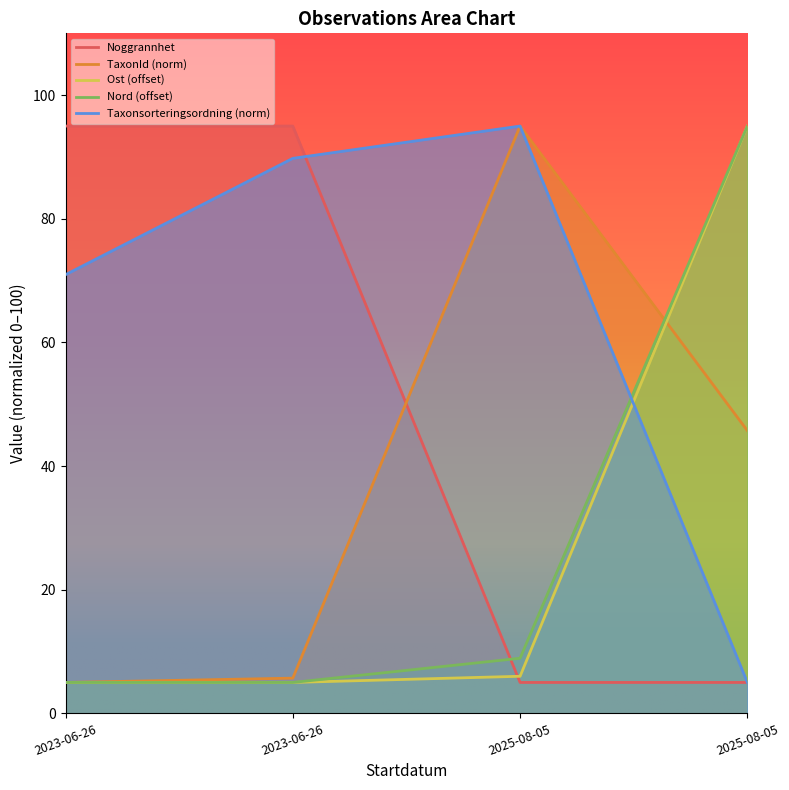

What is the difference between the maximum and minimum values in the Noggrannhet series?

90.0